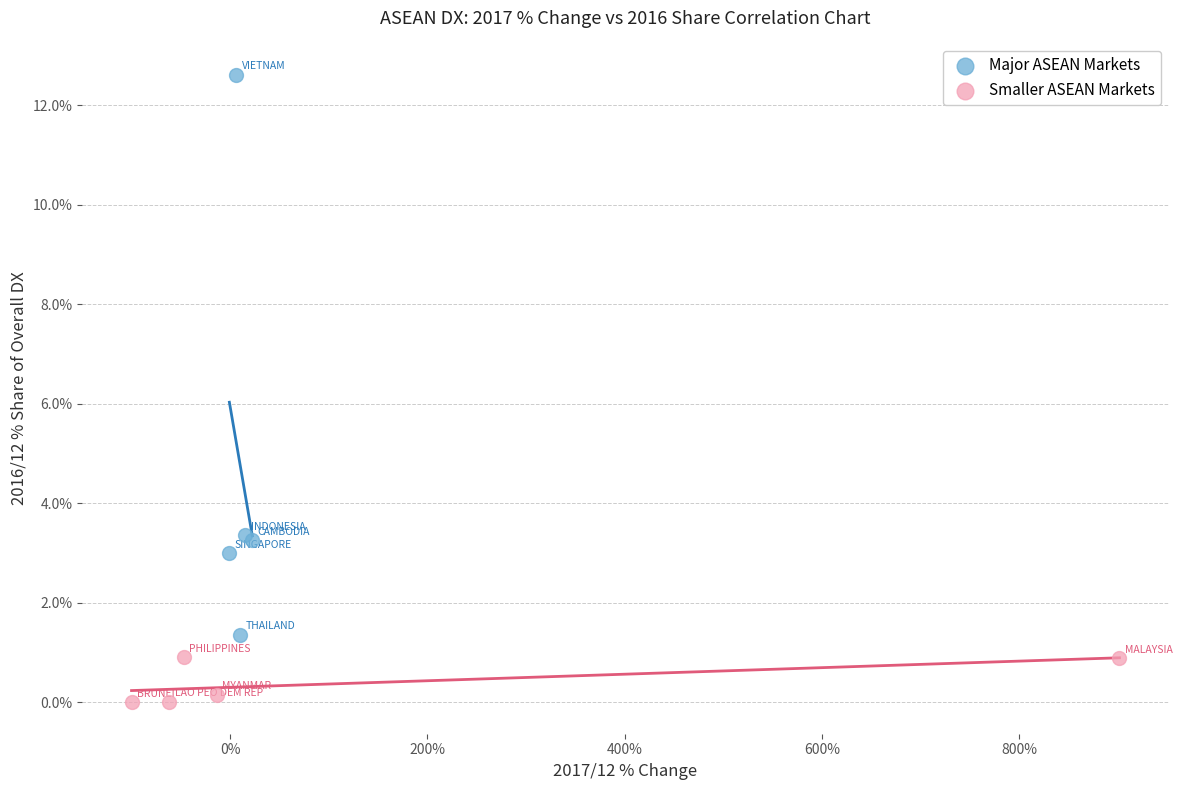

Which series contains the lowest Y value?

Smaller ASEAN Markets